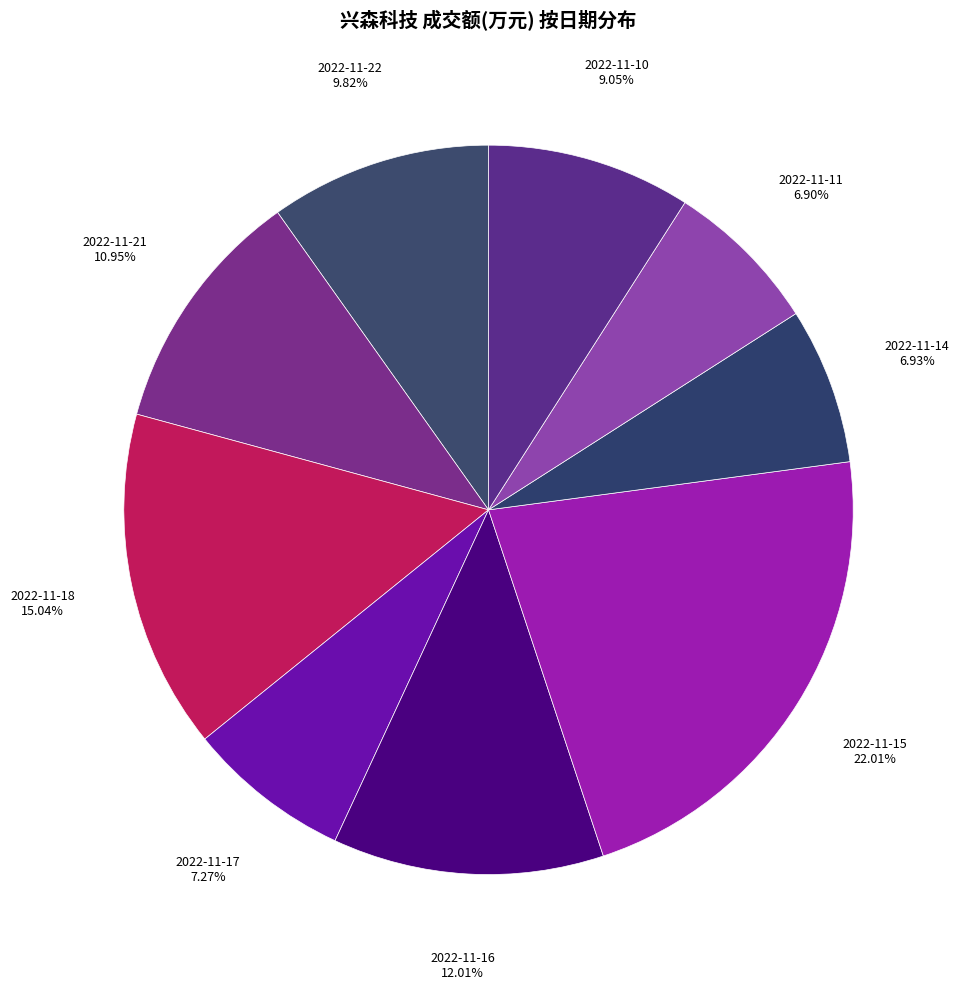

To the nearest percent, what percentage of the pie is 2022-11-15?

22%